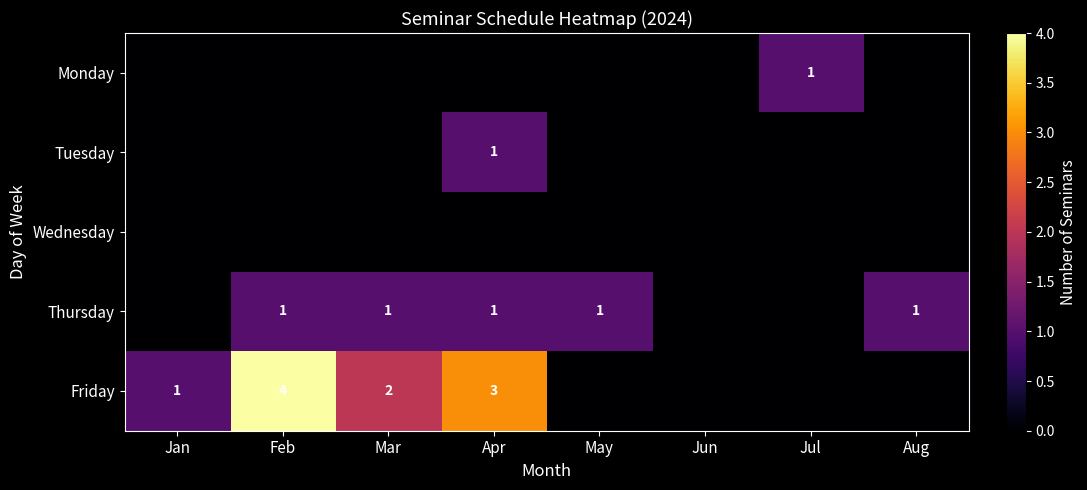

The Monday series shows 1 at Jul. True or false?

True